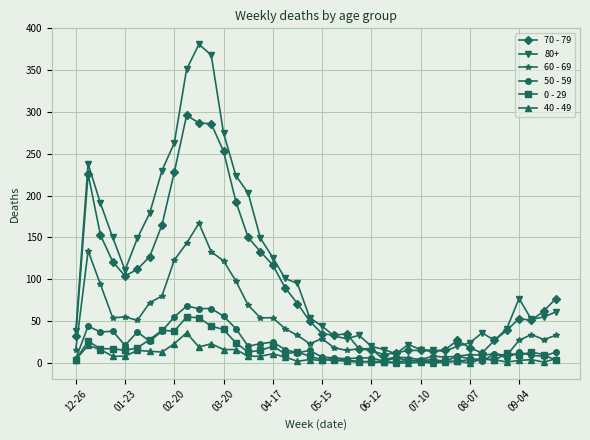

What is the greatest value displayed?

381